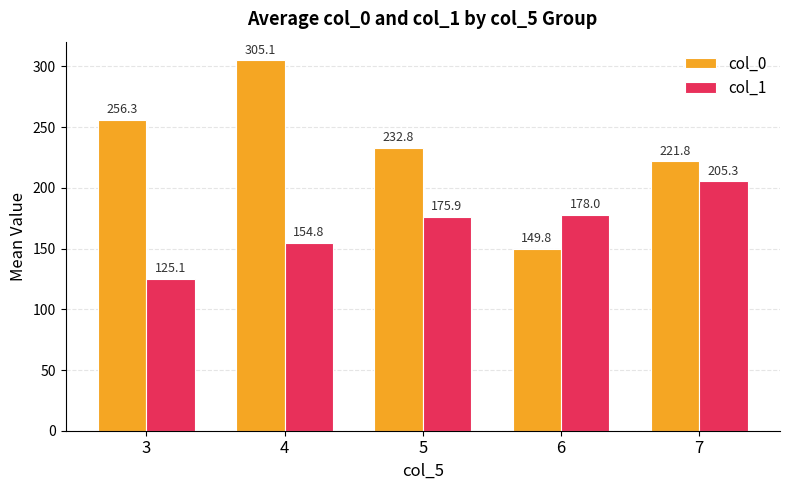

Rank the series by their average value, from highest to lowest.

col_0, col_1